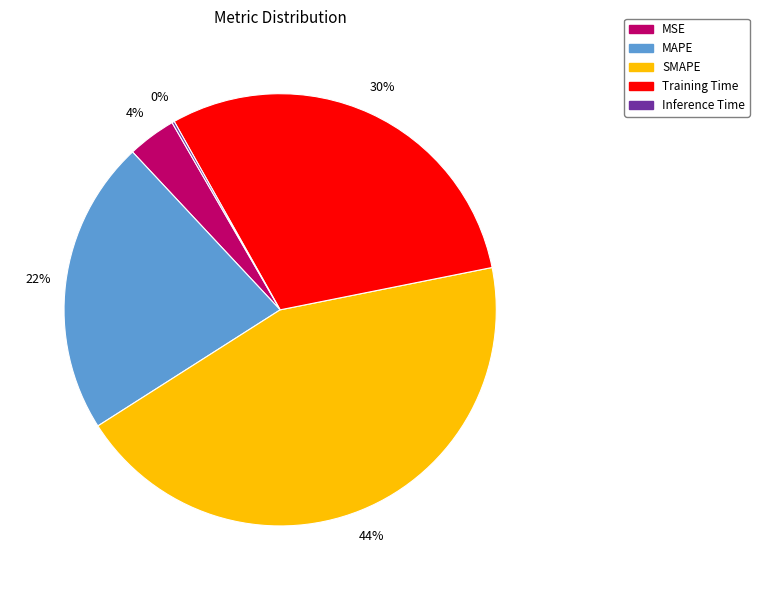

To the nearest percent, what is the difference between the largest and smallest slice percentages?

44%